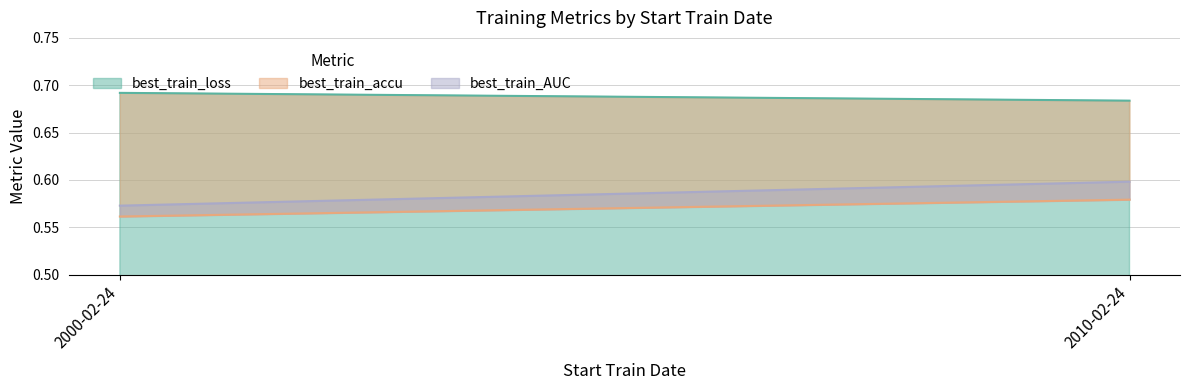

The best_train_accu series shows 0.6 at 2010-02-24. True or false?

True